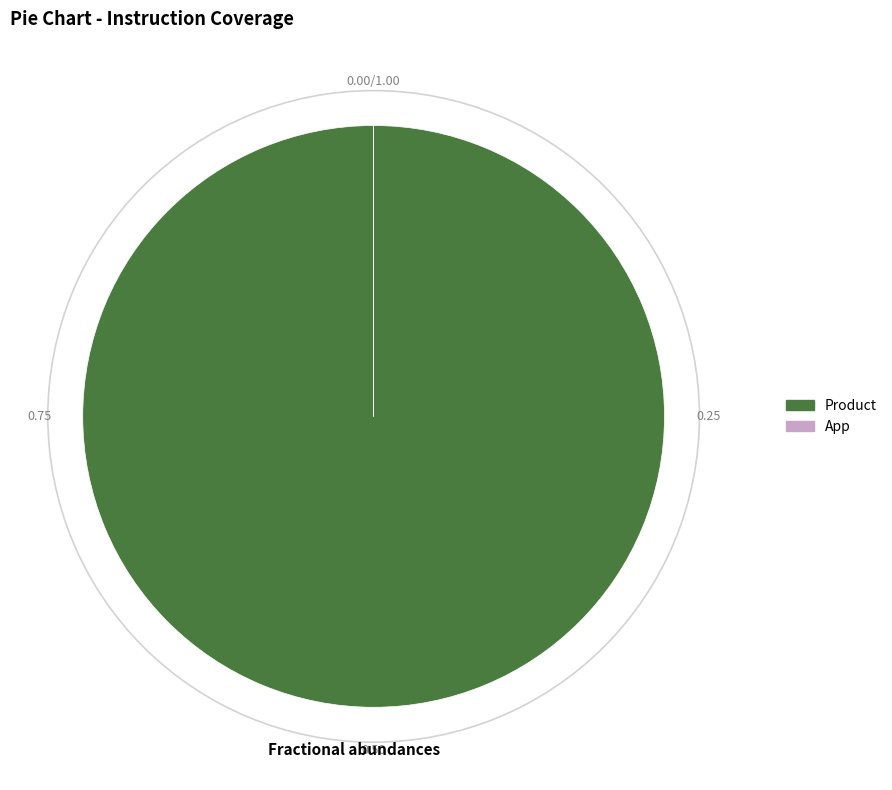

Which category has the biggest portion of the pie?

Product